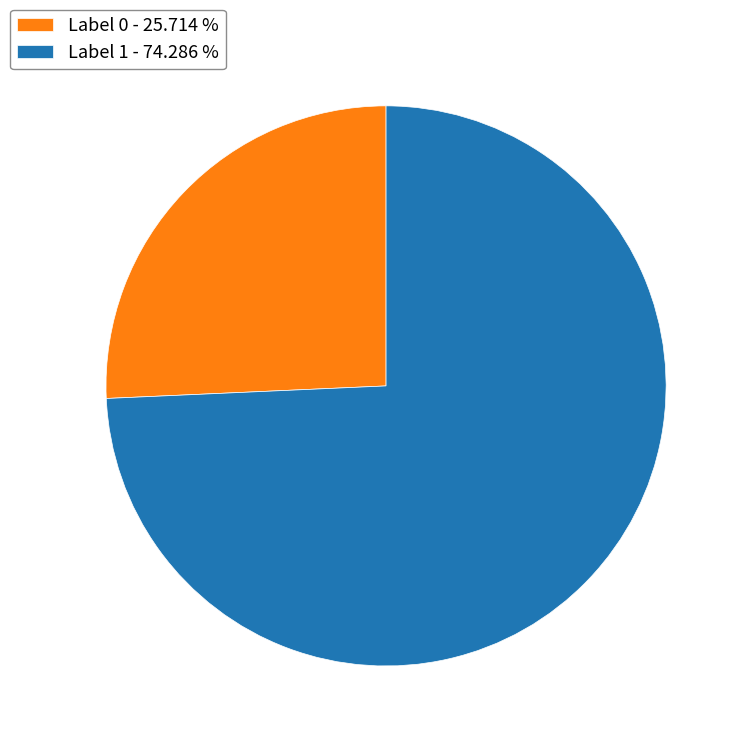

Which has a higher value, Label 1 - 74.286 % or Label 0 - 25.714 %?

Label 1 - 74.286 %